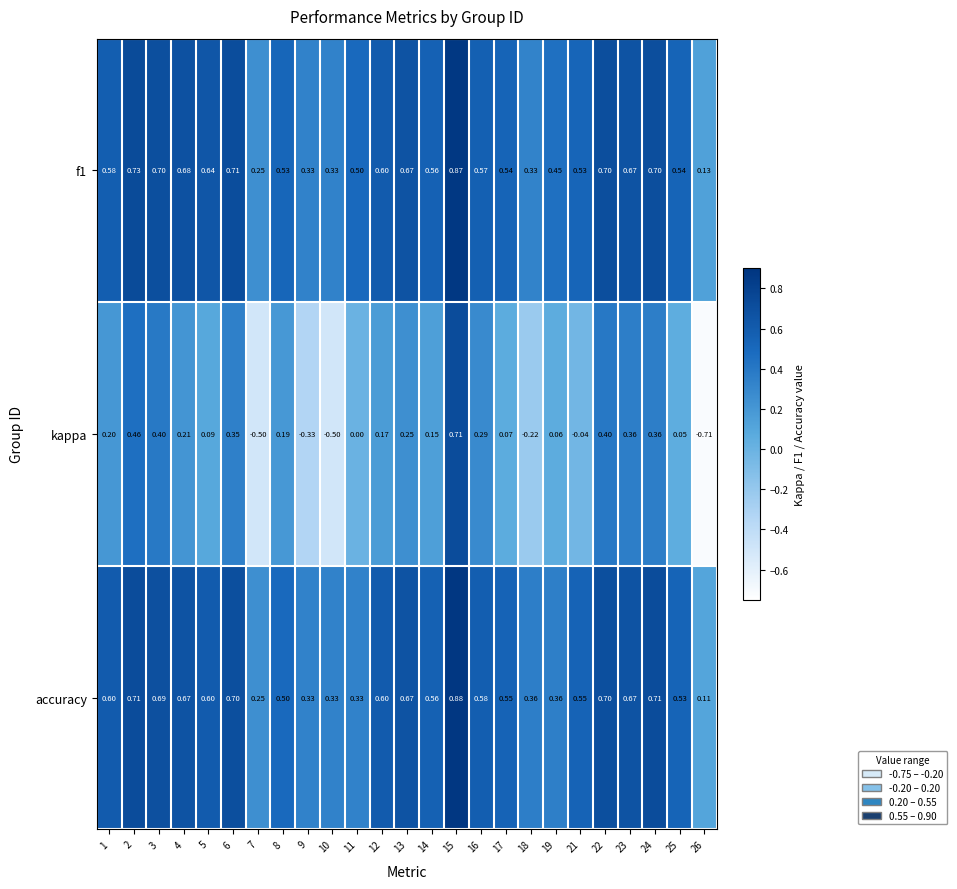

Is the value of accuracy at 12 greater than the value of kappa at 15?

No